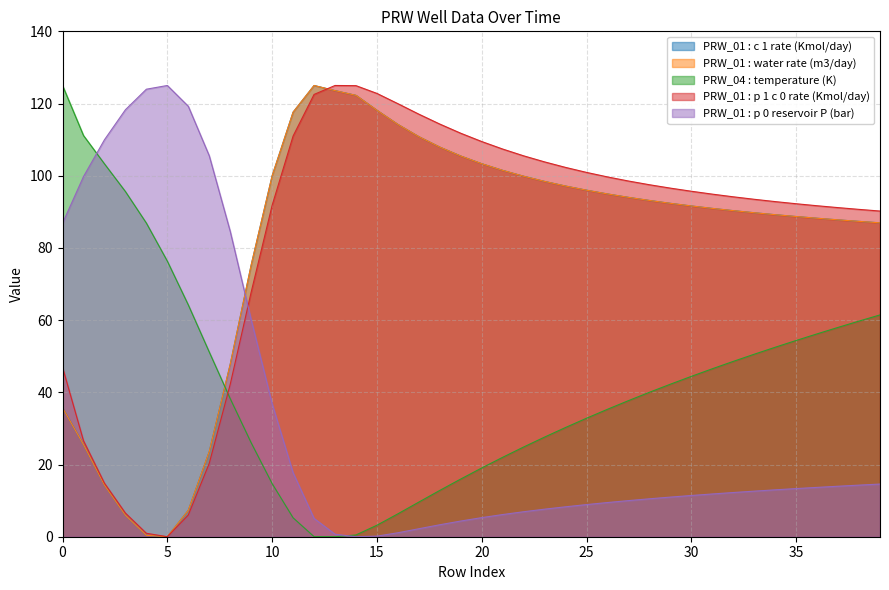

Is the value of PRW_04 : temperature (K) at 22 greater than the value of PRW_01 : water rate (m3/day) at 18?

No